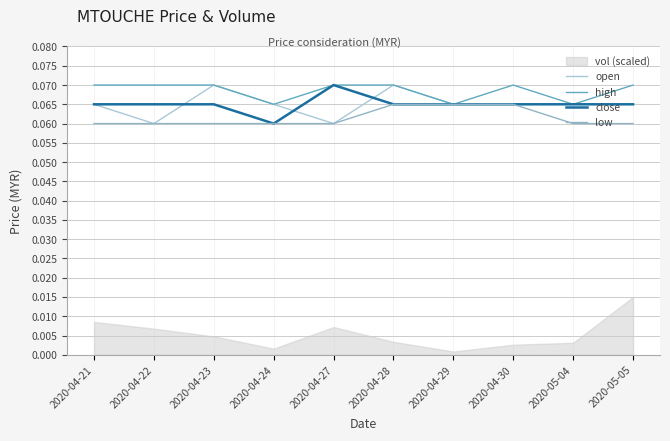

What position from the left is 2020-04-29?

7